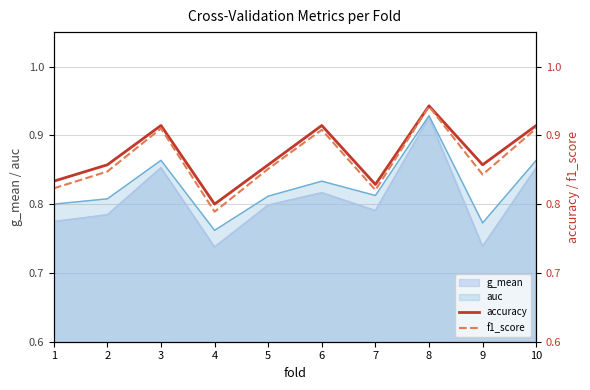

What is the sum of all accuracy values?

8.7